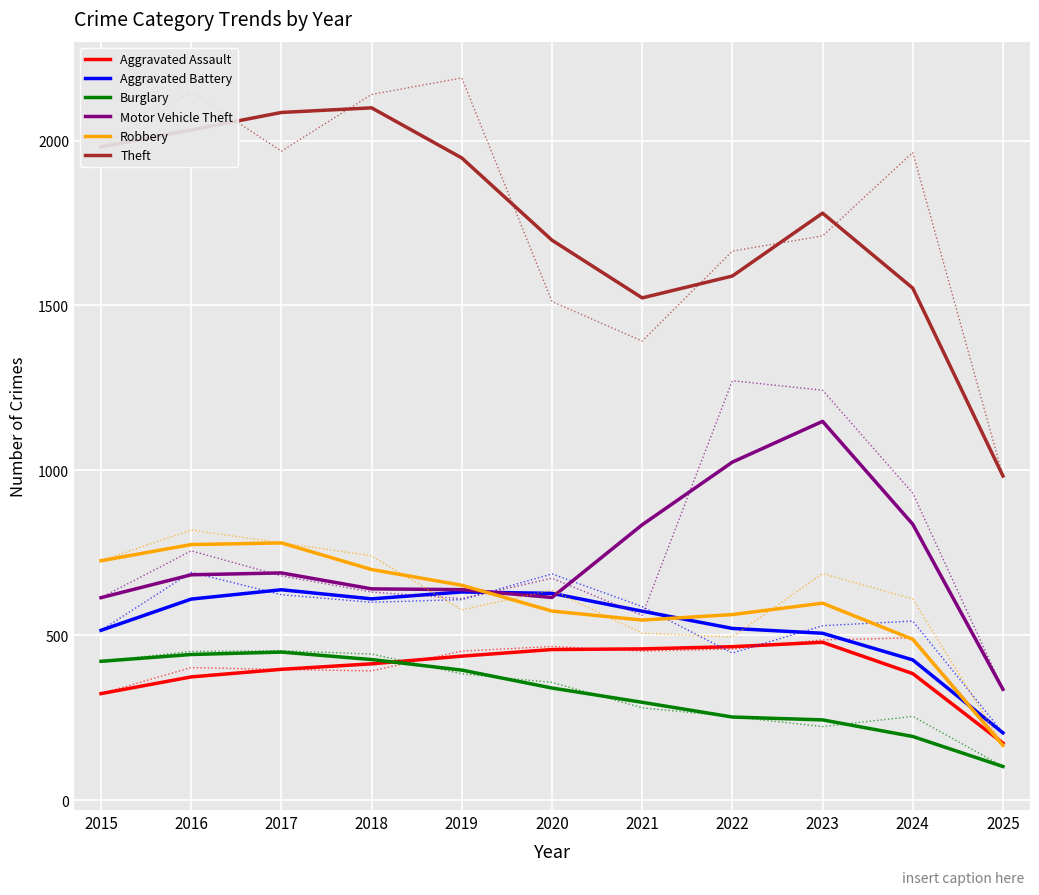

Which series changed the most between 2017 and 2019?

Theft